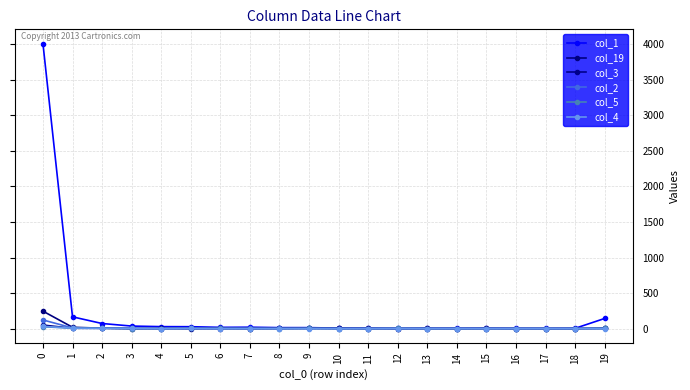

Is it true that col_5 equals -8 at 8?

False